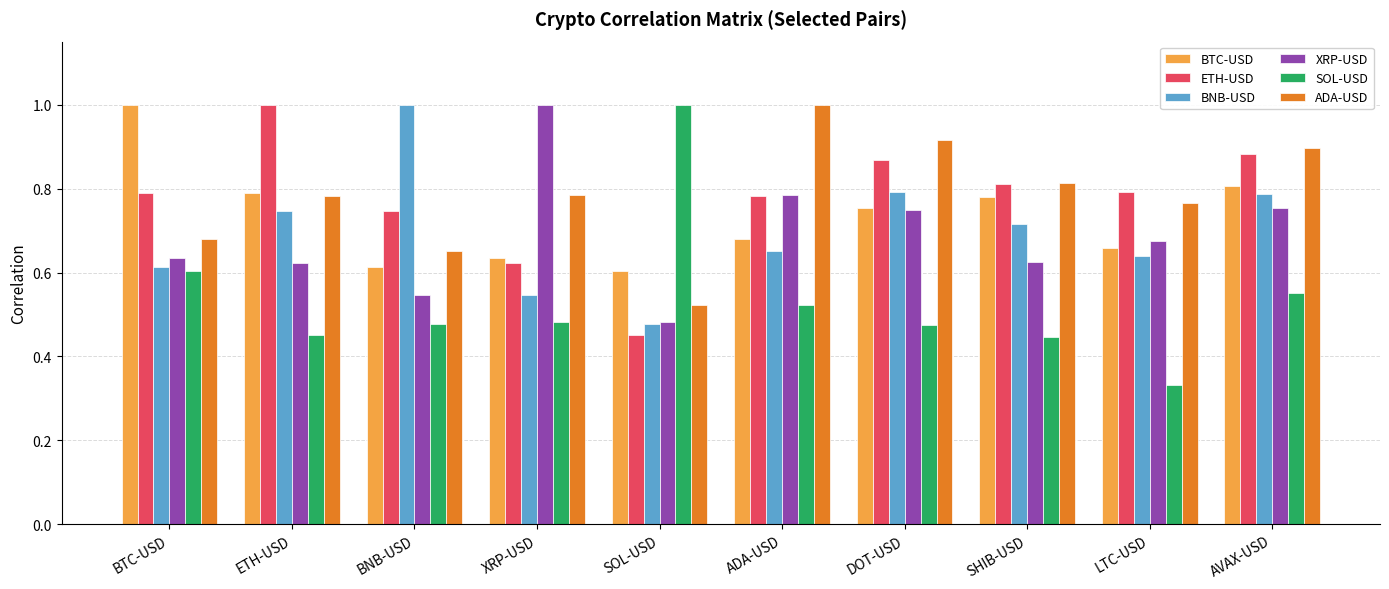

How many bars are there in total?

60